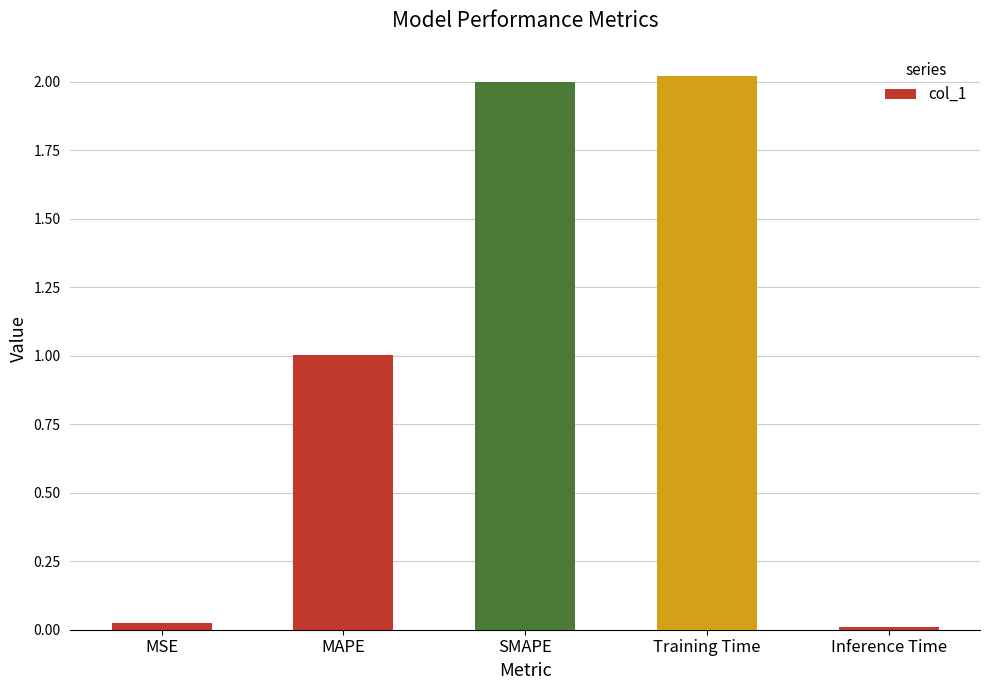

How many data points are less than 1?

2